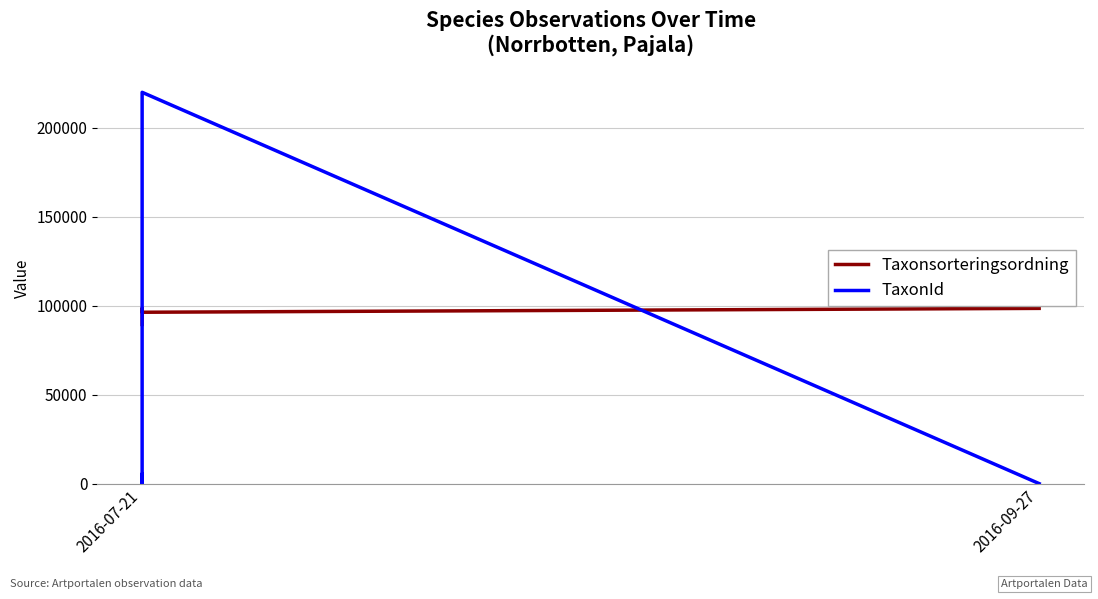

What value does the Taxonsorteringsordning series have at 2016-07-21, to the nearest 100?

96300